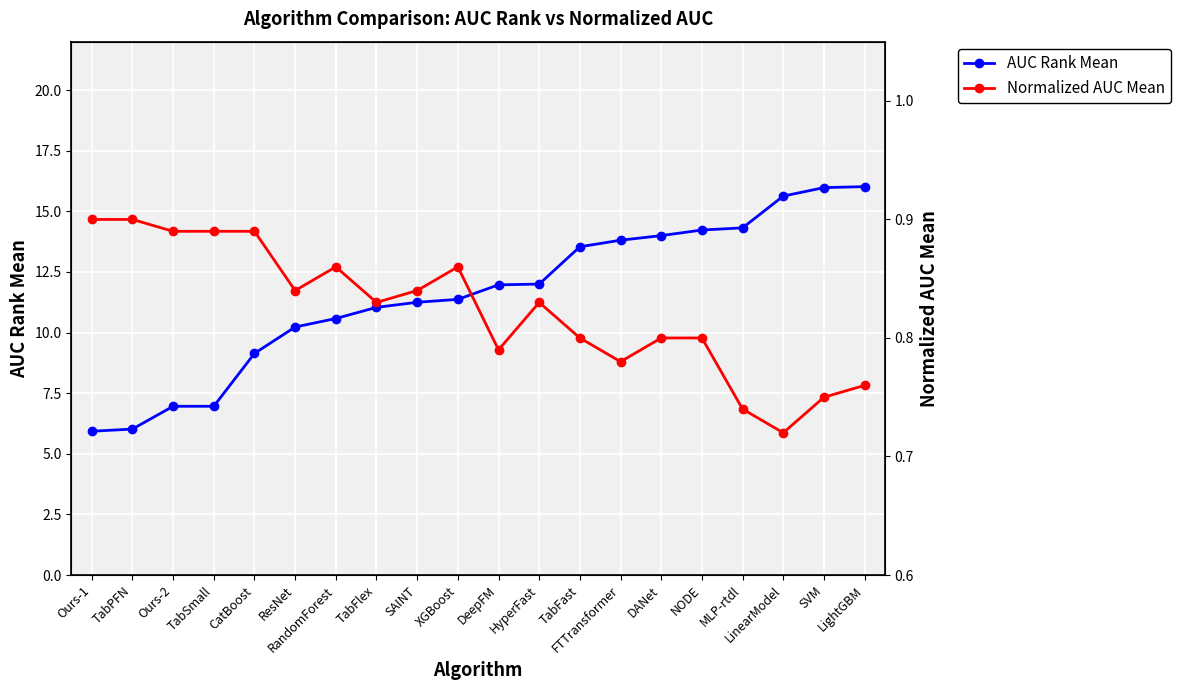

At FTTransformer, list the series in order from smallest to largest.

Normalized AUC Mean, AUC Rank Mean